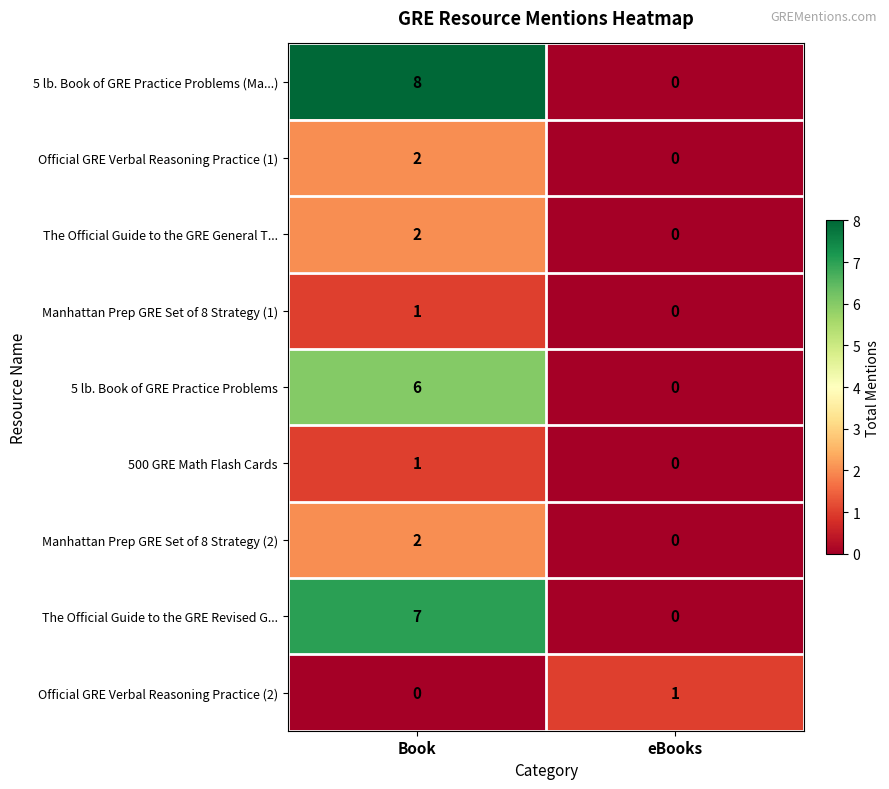

Which series has the largest total across all categories?

5 lb. Book of GRE Practice Problems (Ma...)